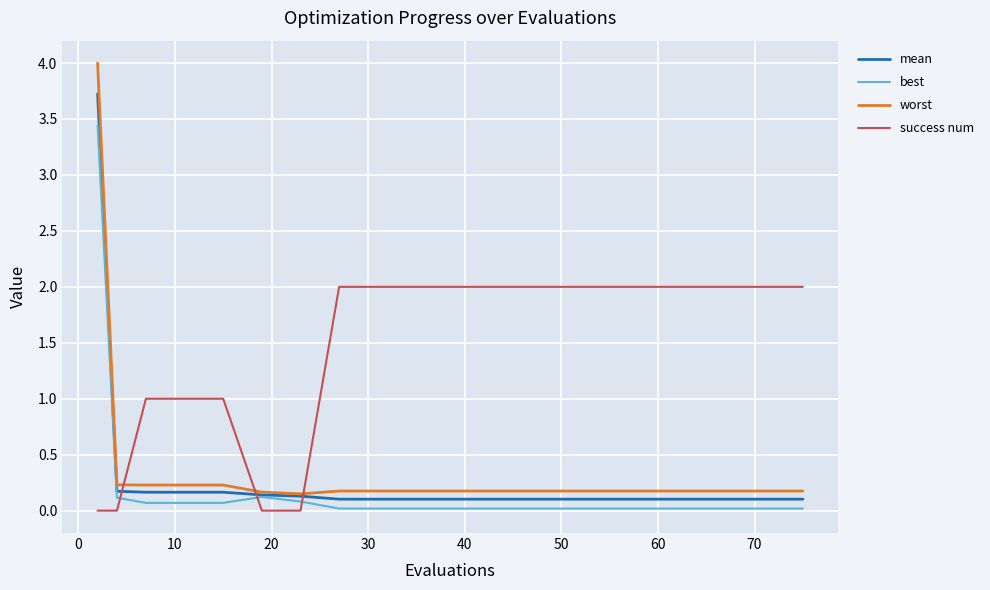

Which series has the widest spread of values?

worst